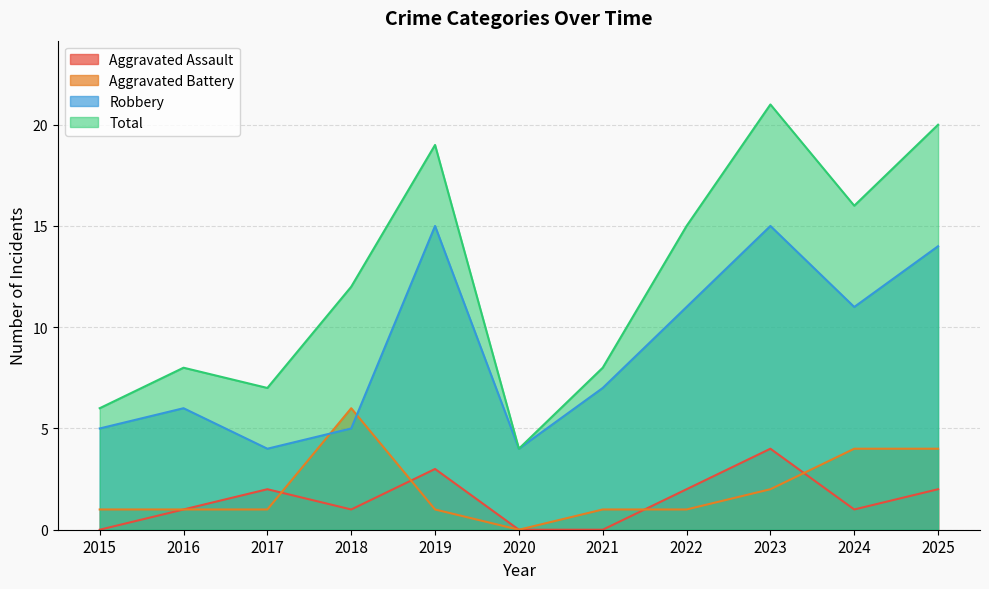

In Total, how many points are higher than both neighbors (excluding endpoints)?

3